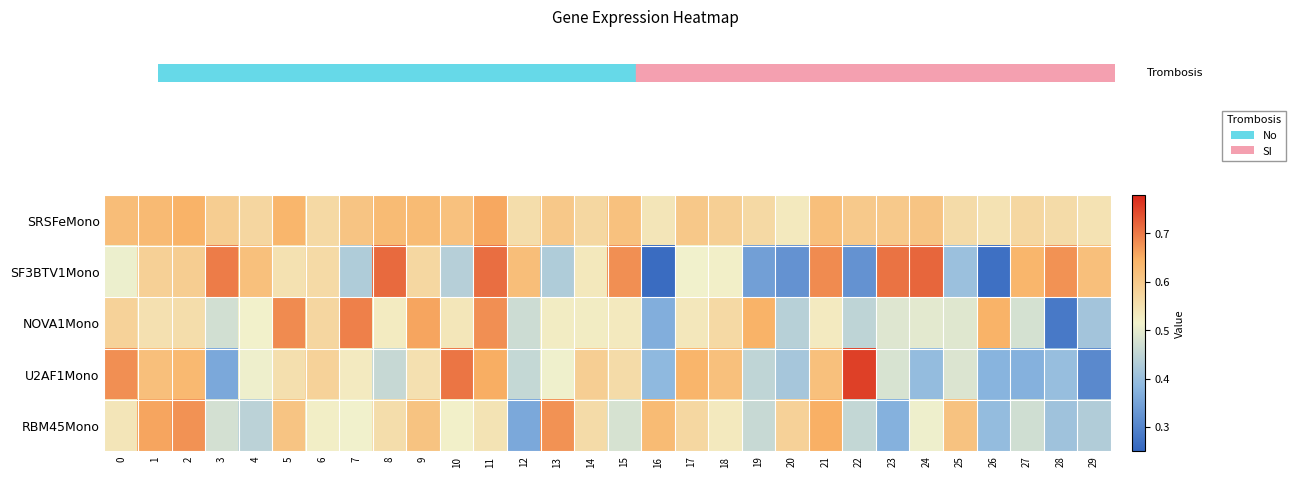

At 7, list the series in order from smallest to largest.

SF3BTV1Mono, RBM45Mono, U2AF1Mono, SRSFeMono, NOVA1Mono